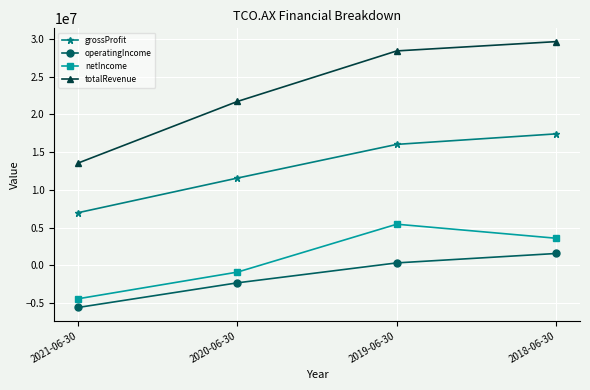

Which category has the highest value in the totalRevenue series?

2018-06-30